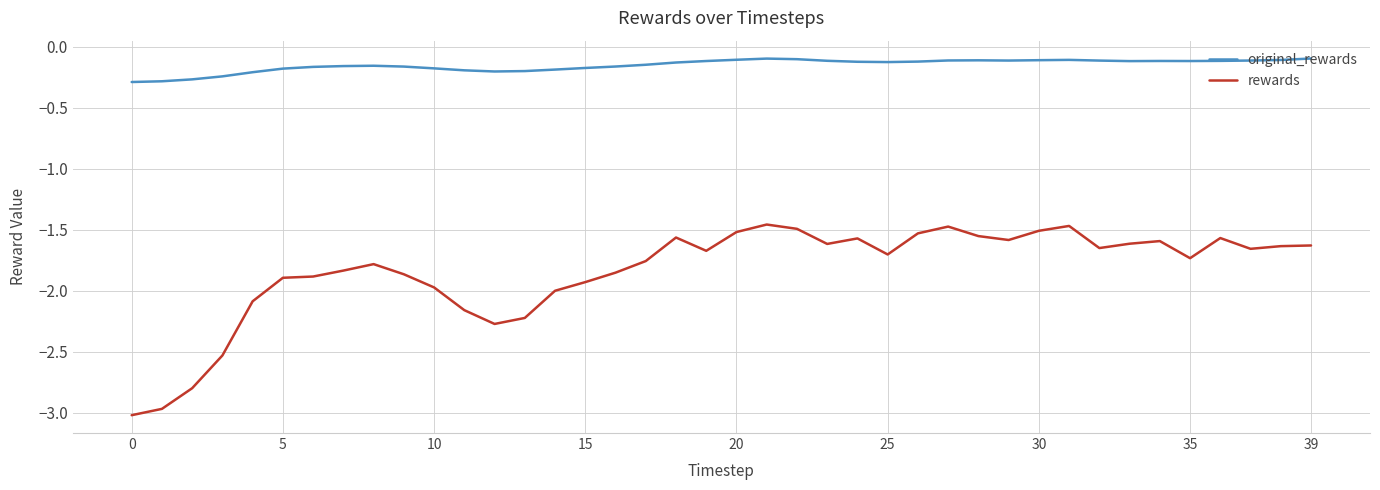

In original_rewards, how many points are higher than both neighbors (excluding endpoints)?

5